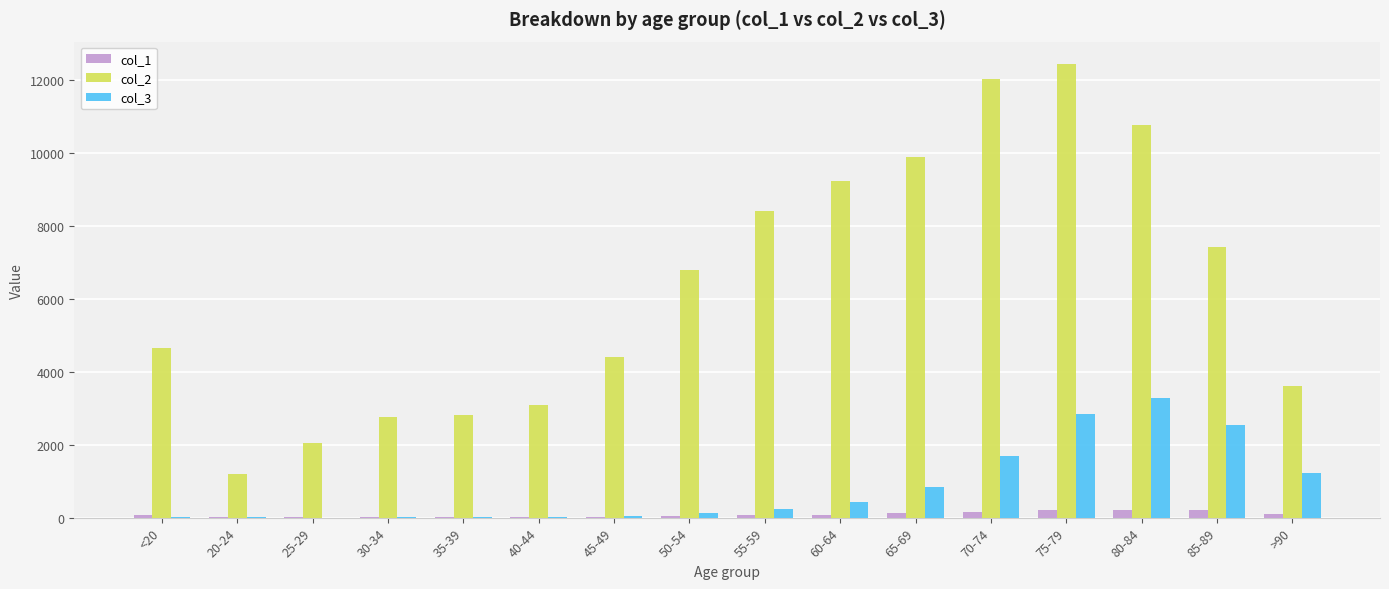

What is the greatest value displayed?

12434